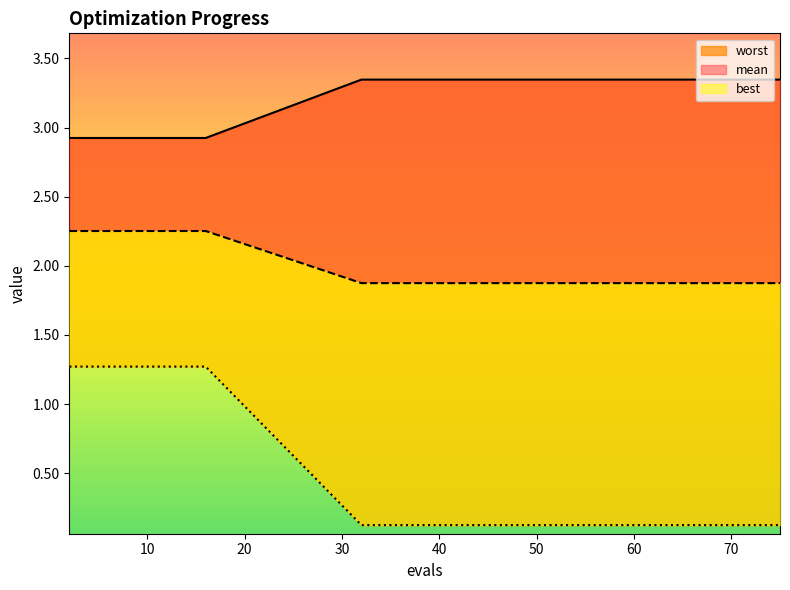

The value of worst at 71 is 3.1. True or false?

False